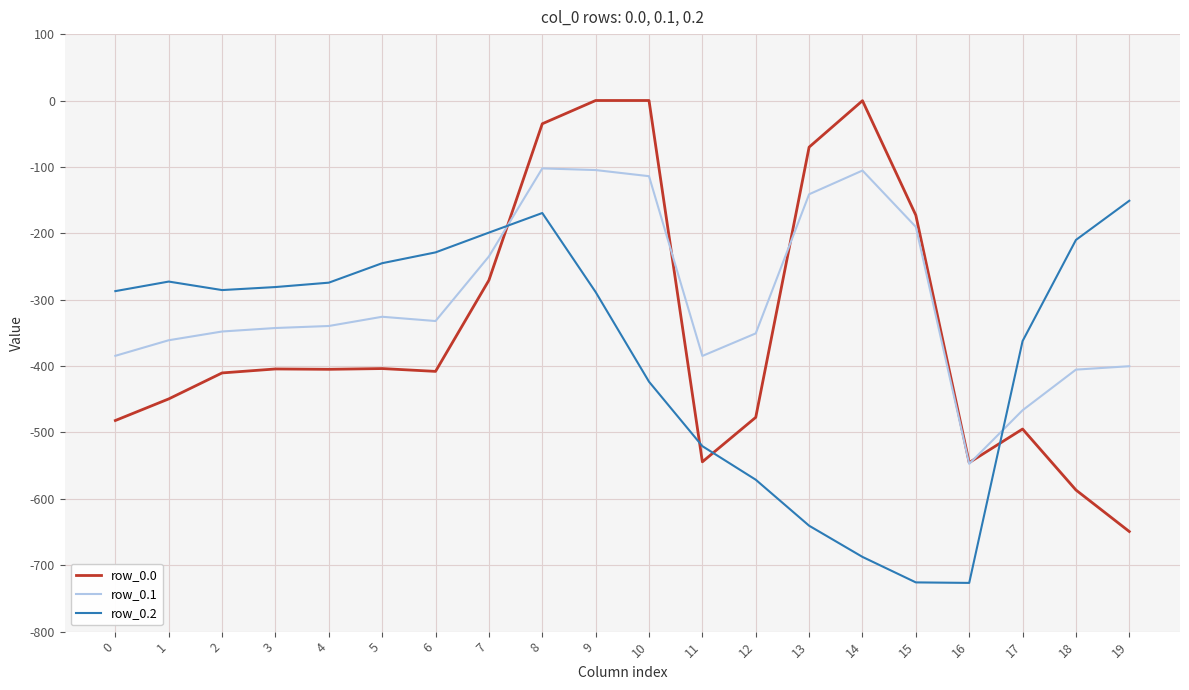

True or false: row_0.0 and row_0.1 cross at least once.

True